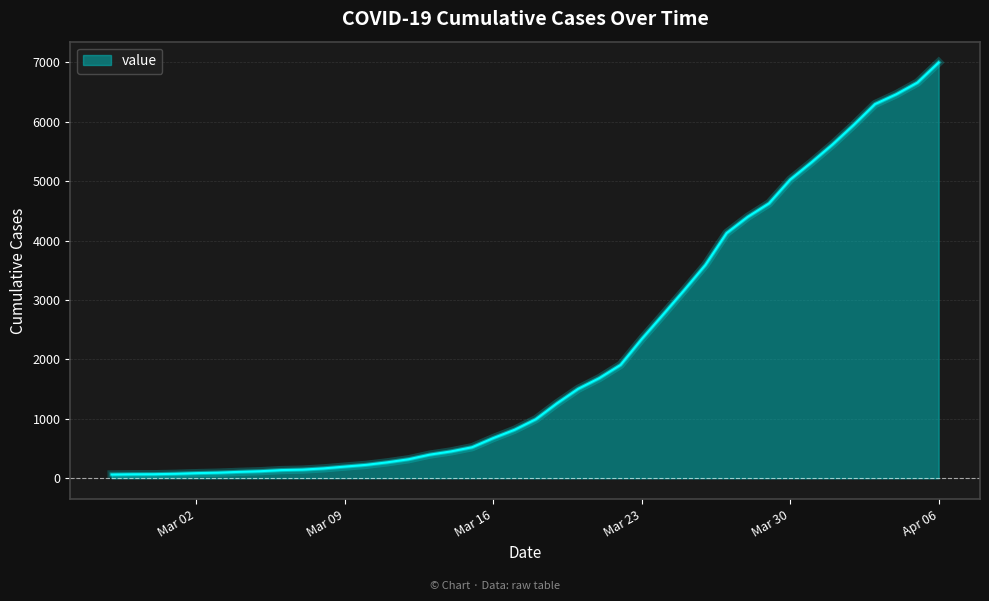

What is the average value?

2142